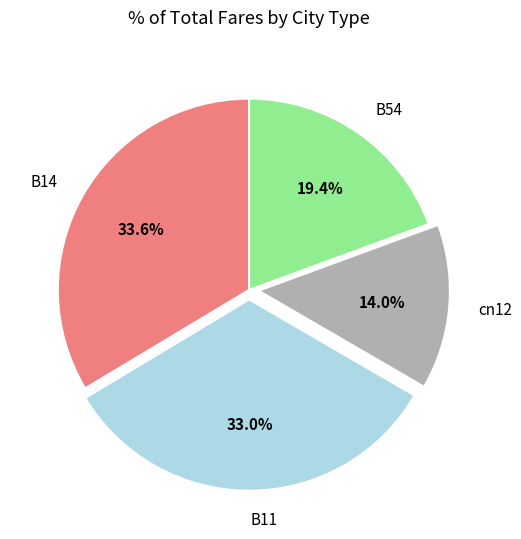

True or false: B54 accounts for 28% of the total.

False